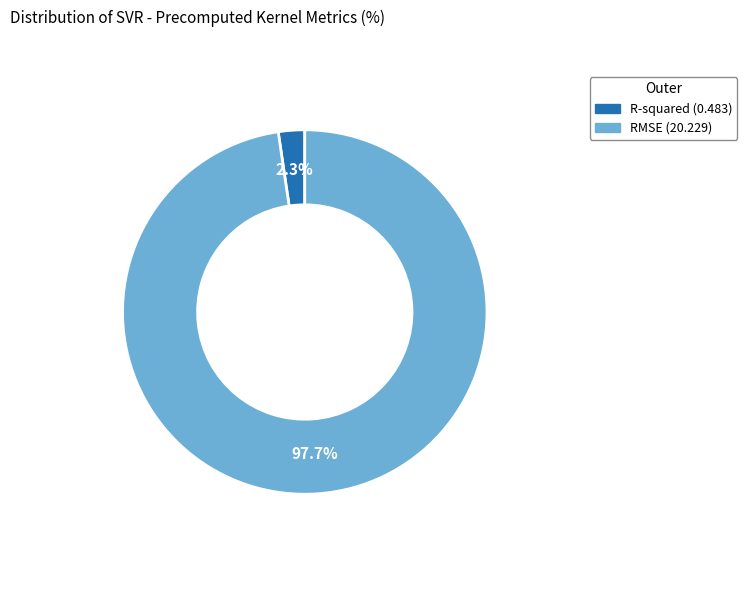

To the nearest percent, what percentage of the pie is R-squared?

2%